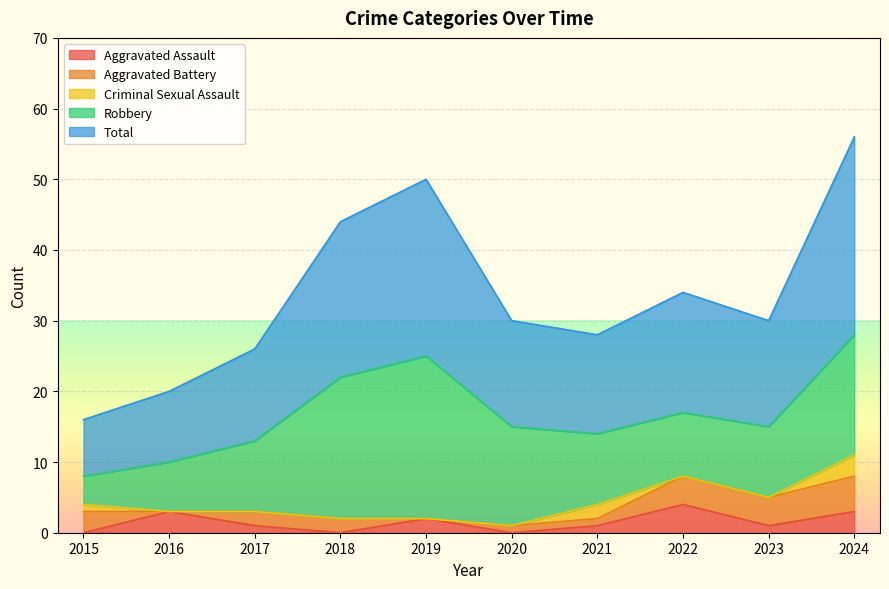

Which category has the lowest value in the Robbery series?

2015